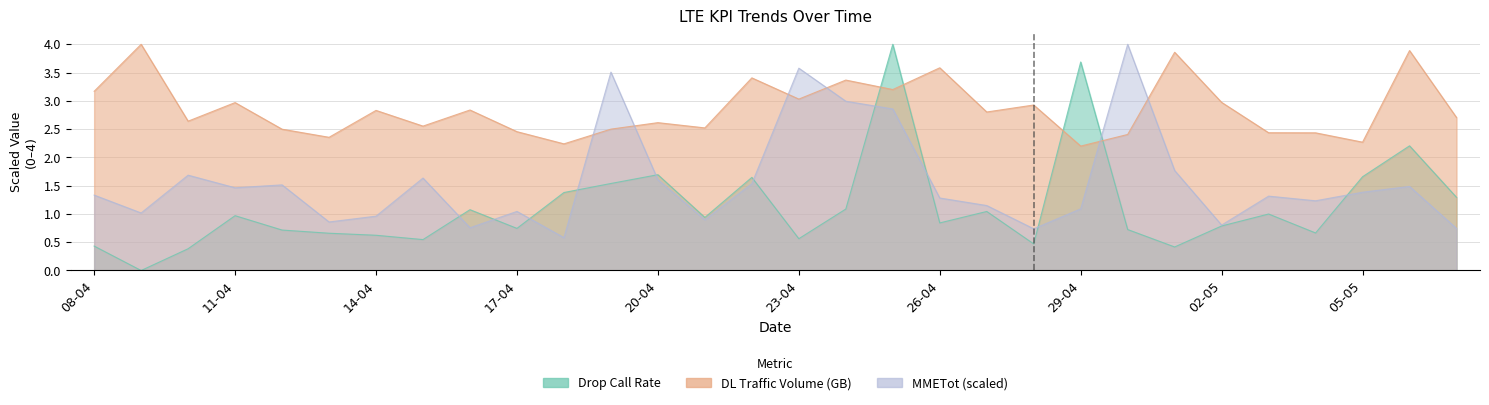

Between 25-04 and 02-05, which is larger?

25-04